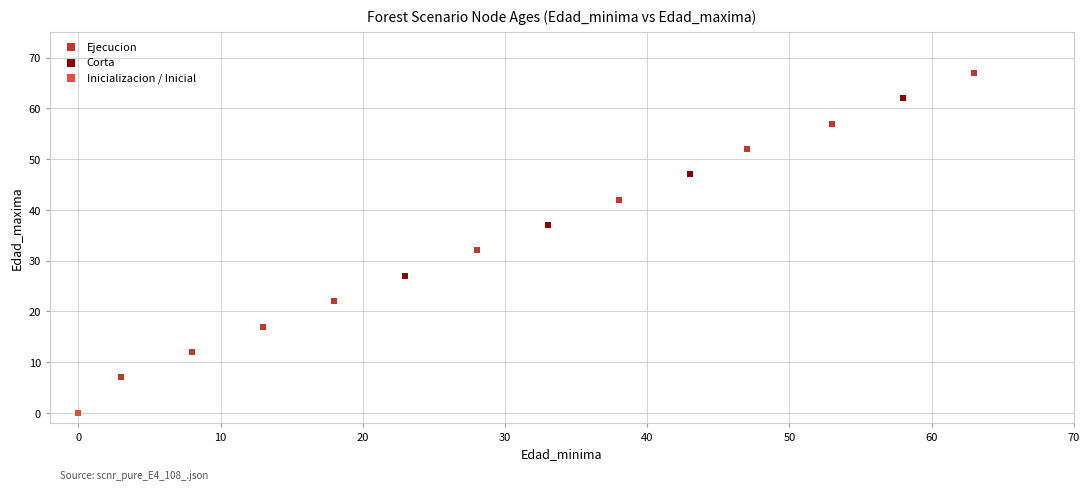

What are all the series names shown in the legend?

Ejecucion, Corta, Inicializacion / Inicial